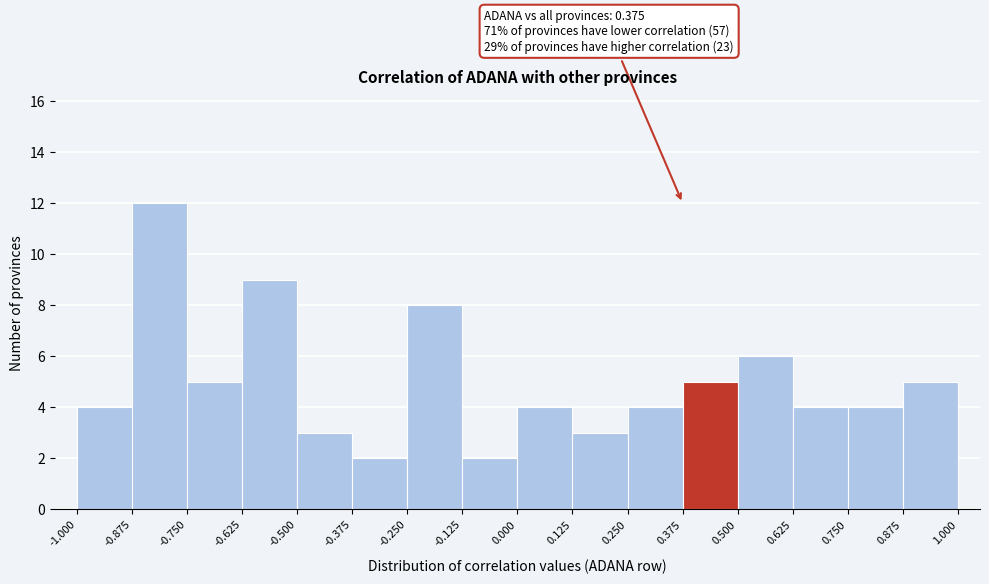

Over which range of the x-axis is the bar tallest?

-0.875 to -0.750